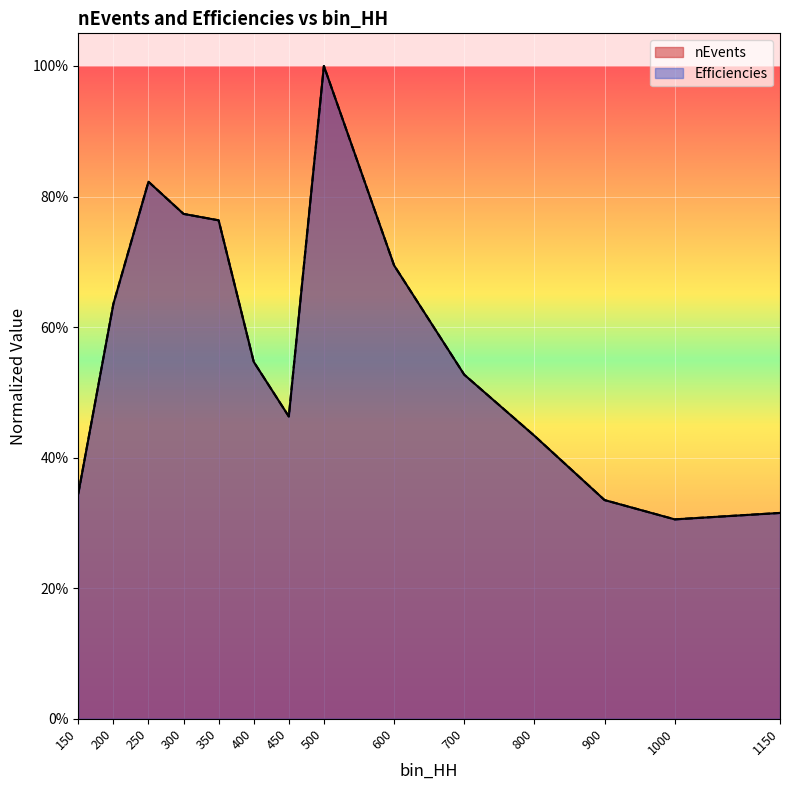

True or false: Efficiencies has more than 1 interior local peaks.

True